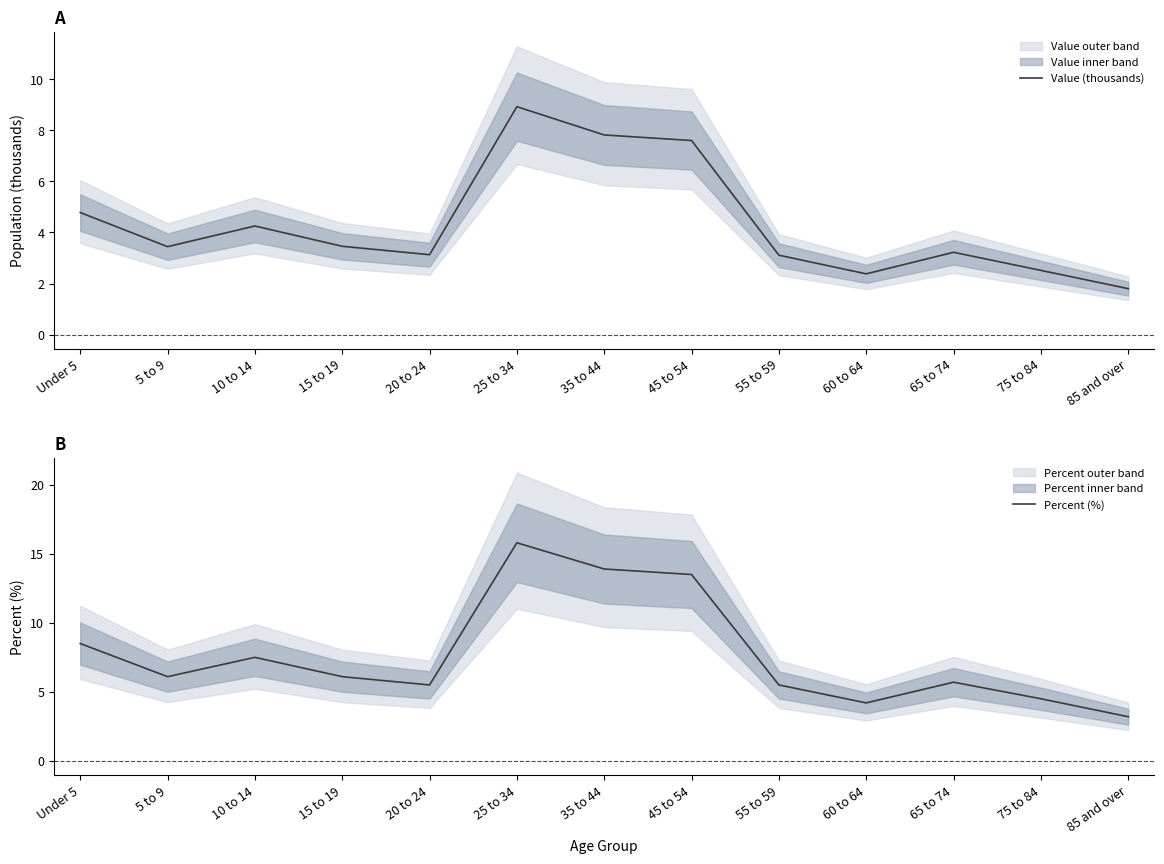

True or false: Percent (%) and Value (thousands) intersect in this chart.

False